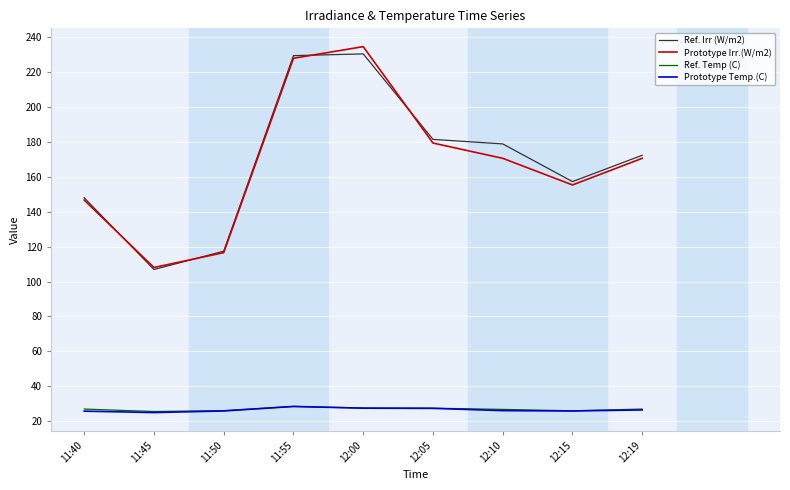

What is the average value of the Prototype Irr.(W/m2) series?

167.8